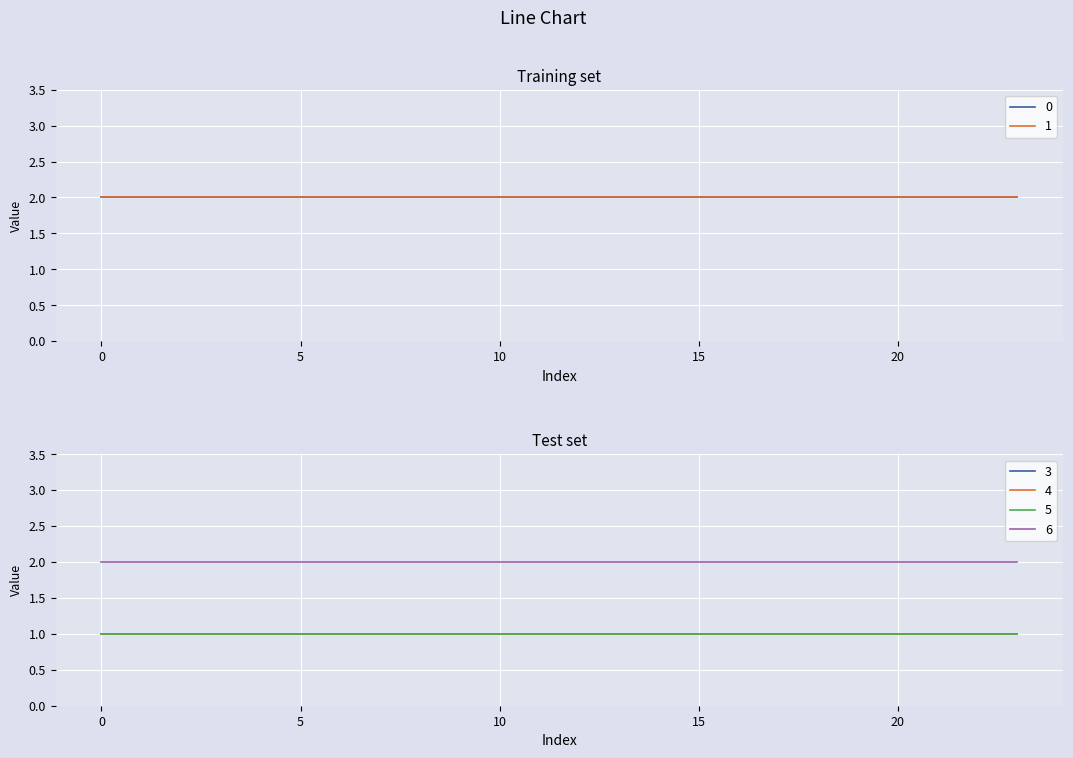

True or false: 3 has a value of 1 at 22.

True